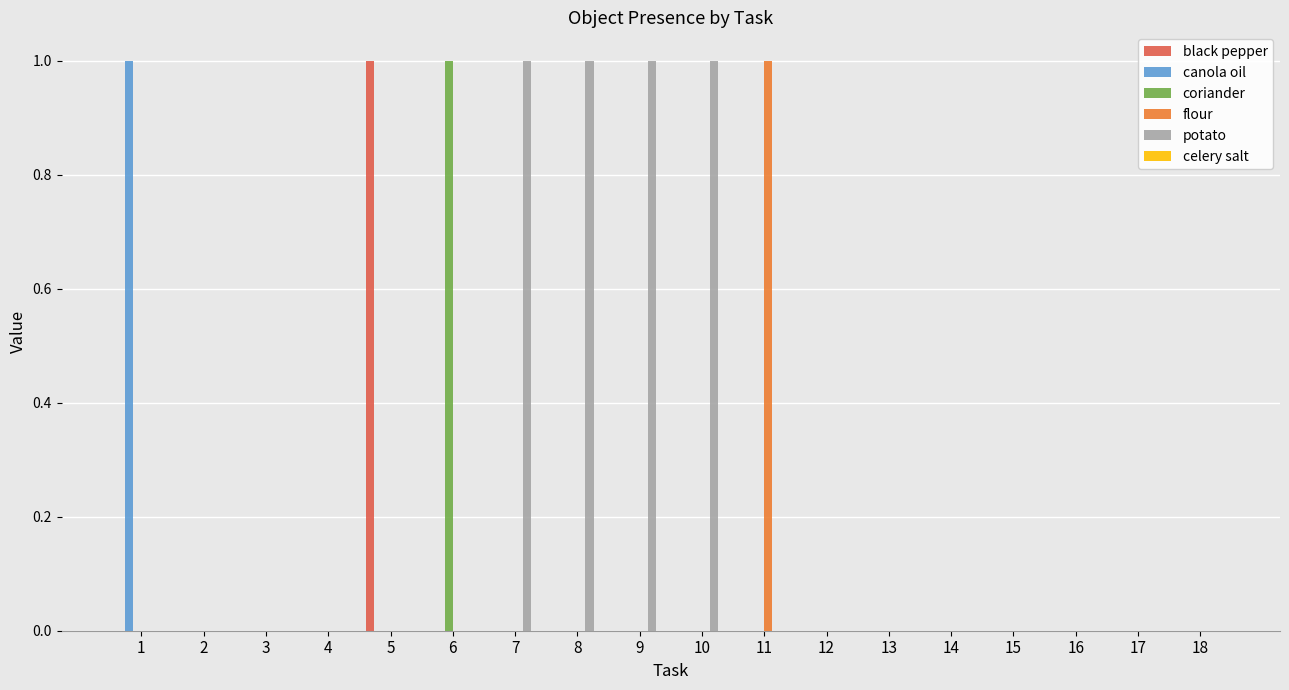

Does the chart contain stacked bars?

No